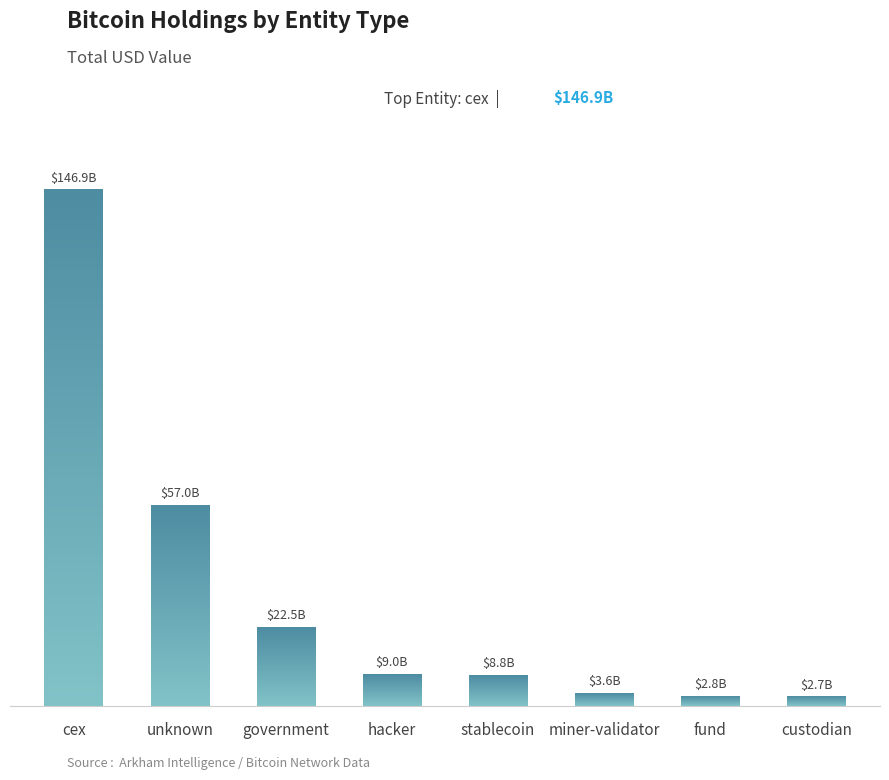

Are the bars horizontal?

No